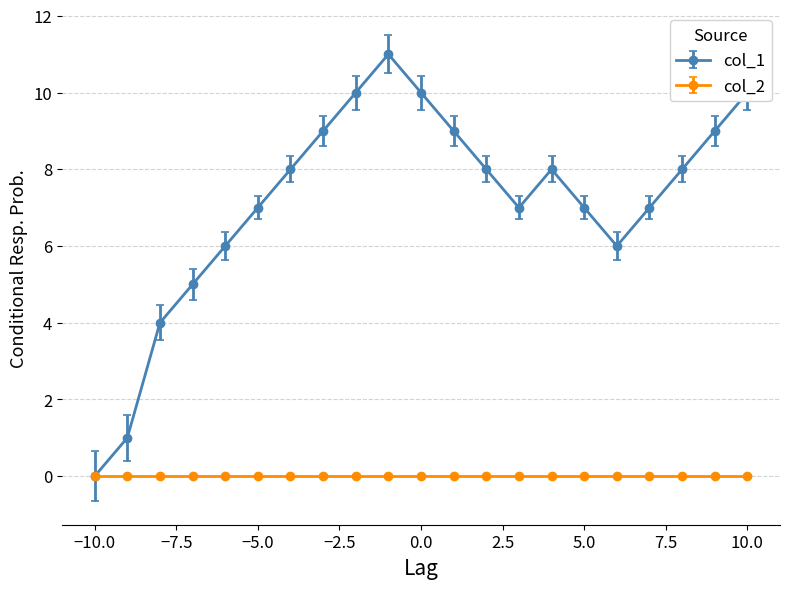

True or false: col_1 has more than 1 interior local peaks.

True